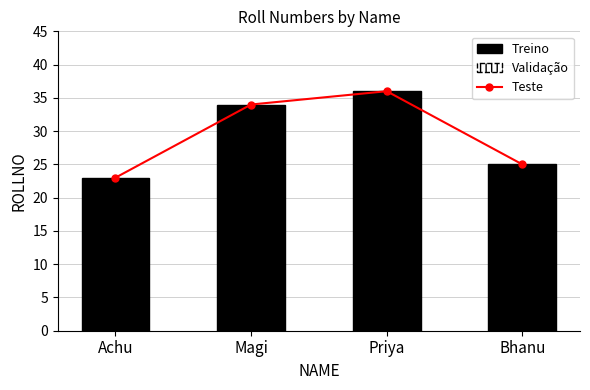

Which series has the largest range (max minus min)?

Teste